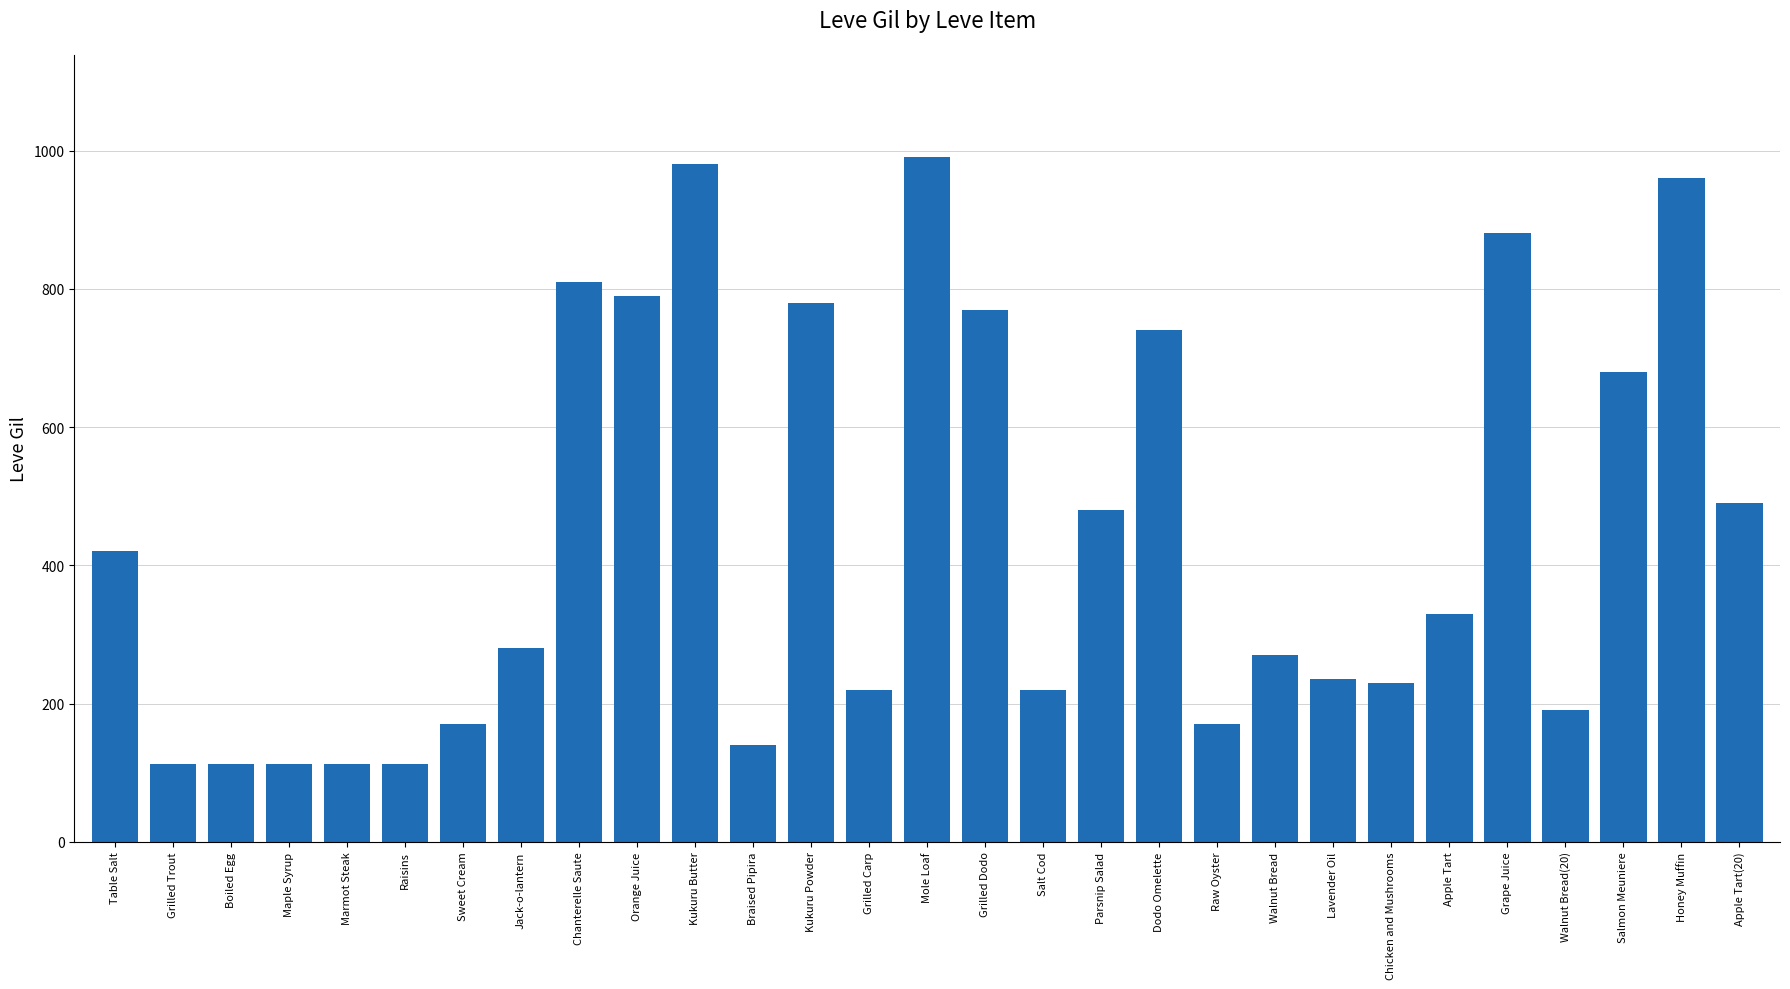

How many categories are shown in the chart?

29